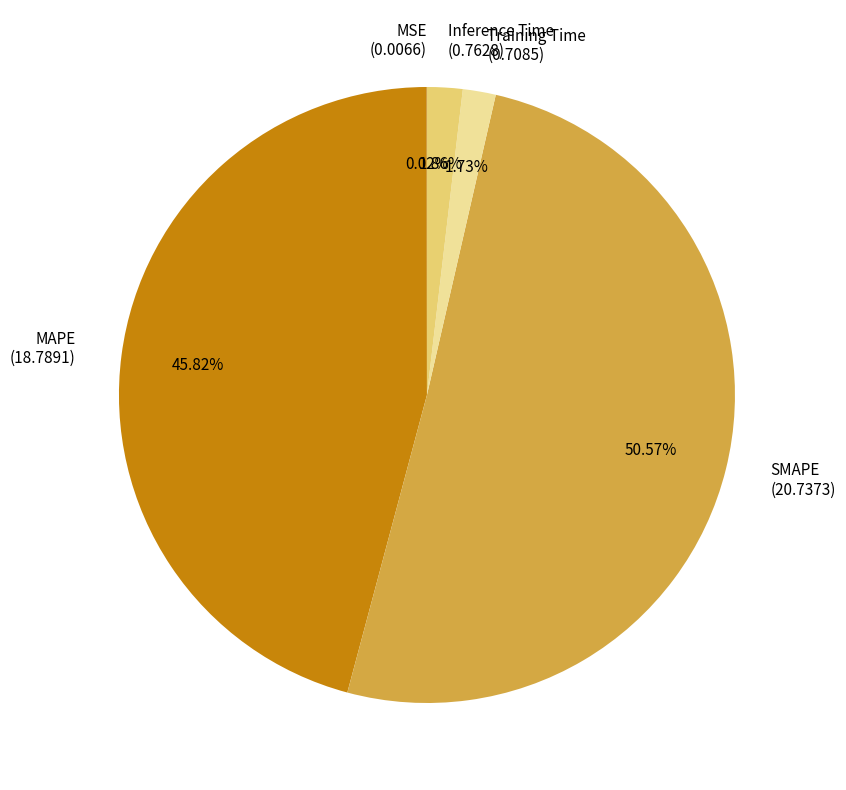

Which slice is the largest?

SMAPE